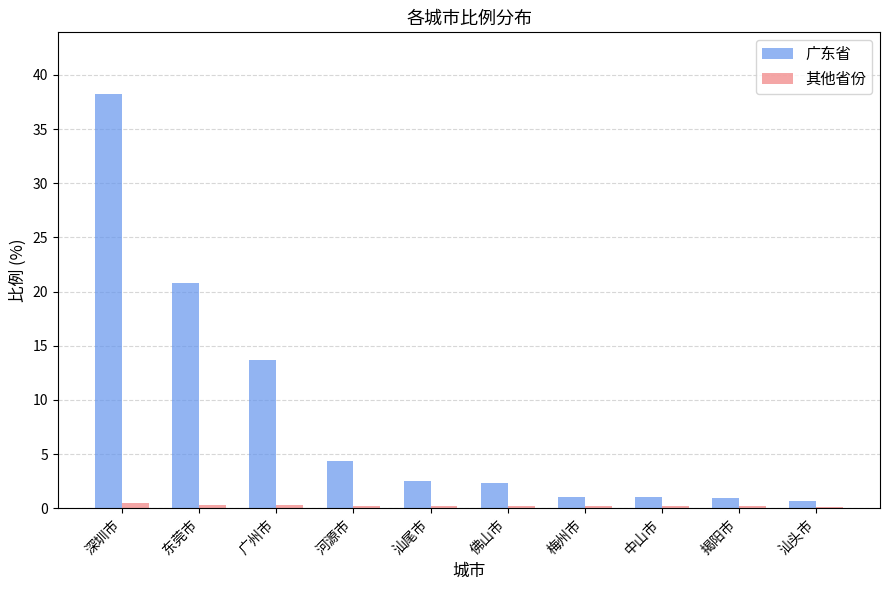

The 其他省份 series shows 0.2 at 中山市. True or false?

True